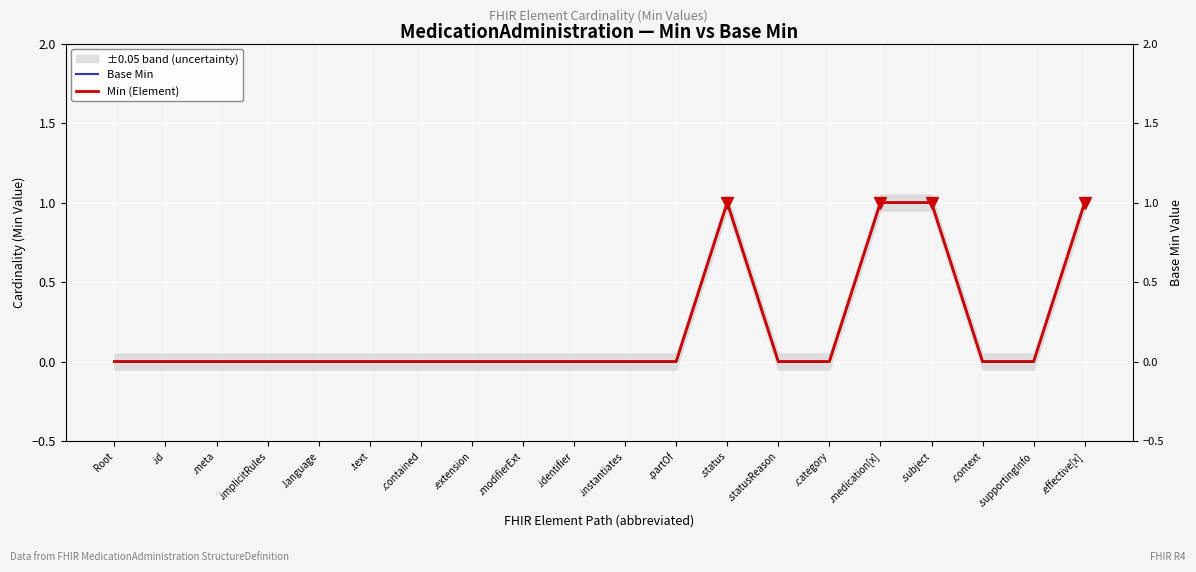

True or false: Min (Element) has a value of 1 at .context.

False